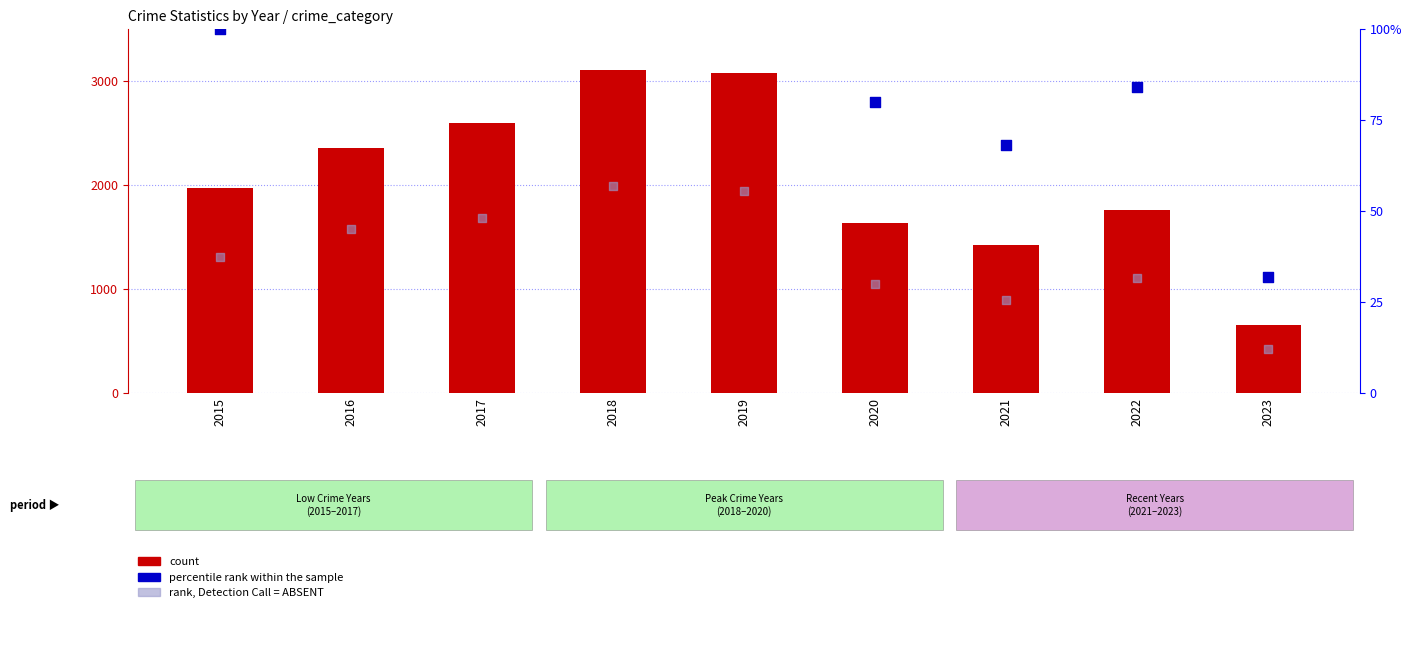

Is the value of count at 2018 greater than the value of percentile rank within the sample at 2020?

Yes